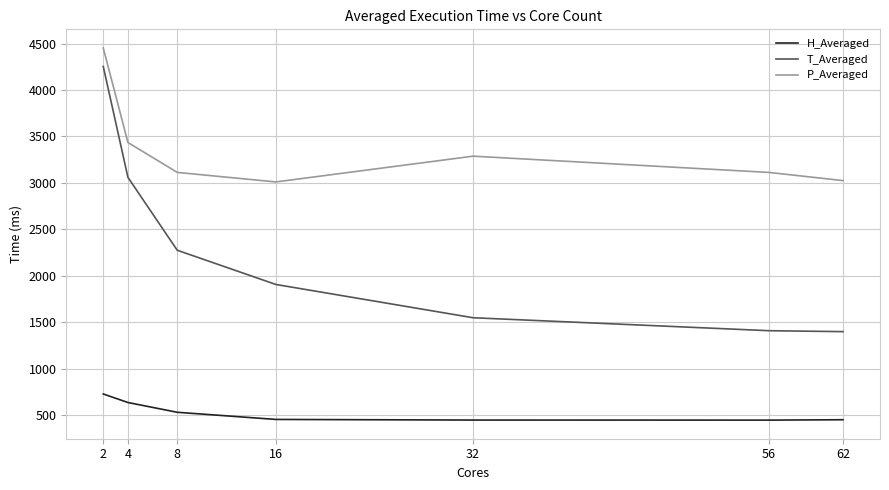

Rank the series at 16 from highest to lowest value.

P_Averaged, T_Averaged, H_Averaged